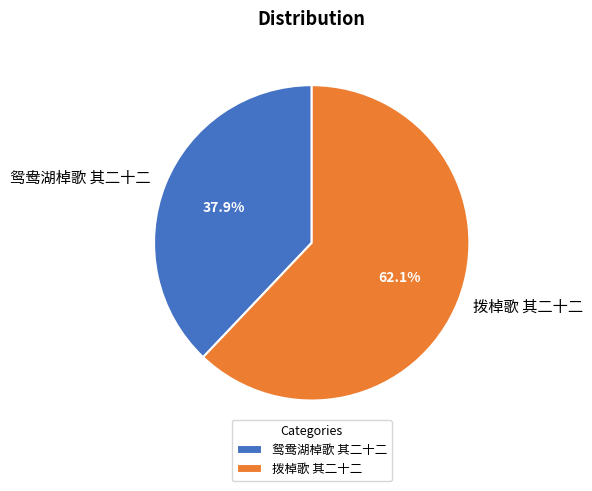

Which category has the smallest portion of the pie?

鸳鸯湖棹歌 其二十二